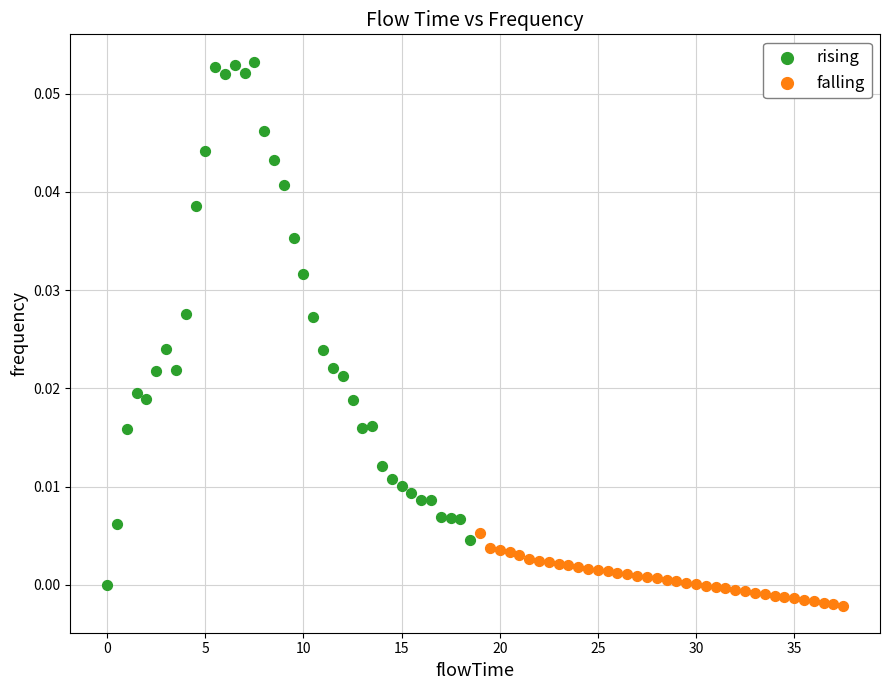

Which series has the widest spread of Y values?

rising